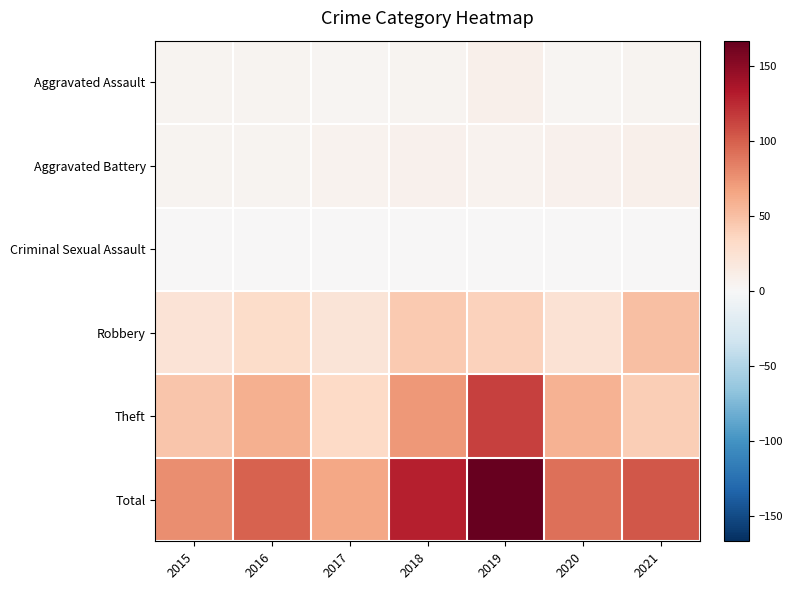

At how many categories does at least one series exceed 38?

7